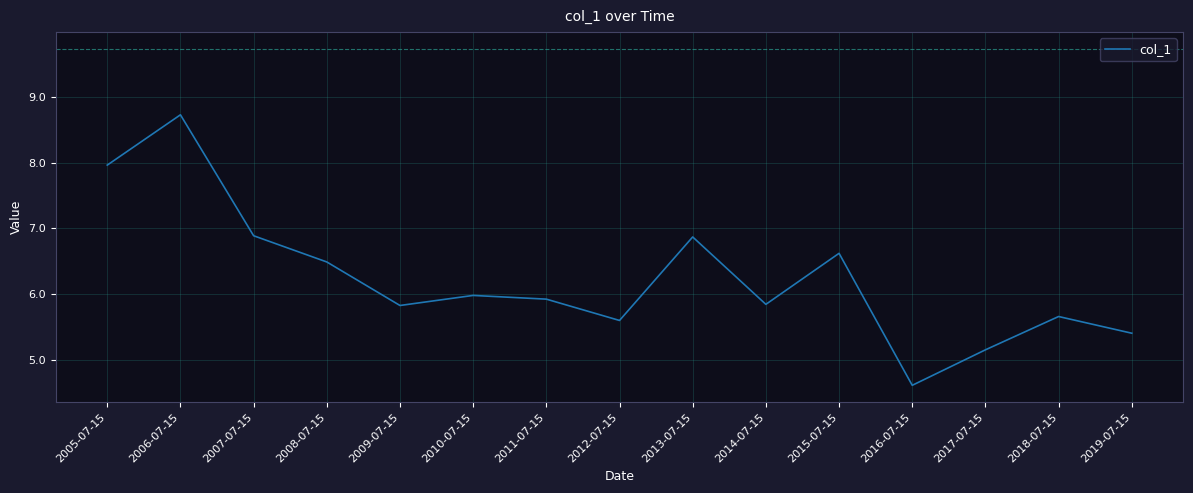

What is the maximum value shown in the chart?

8.7